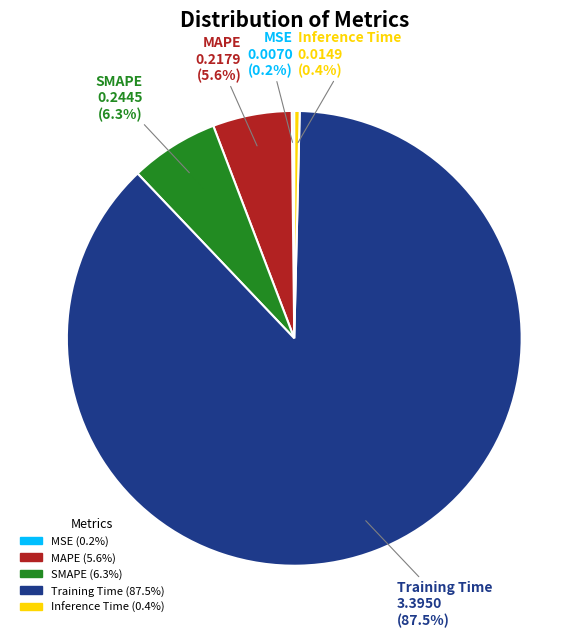

What portion of the pie excludes Inference Time?

99.6%